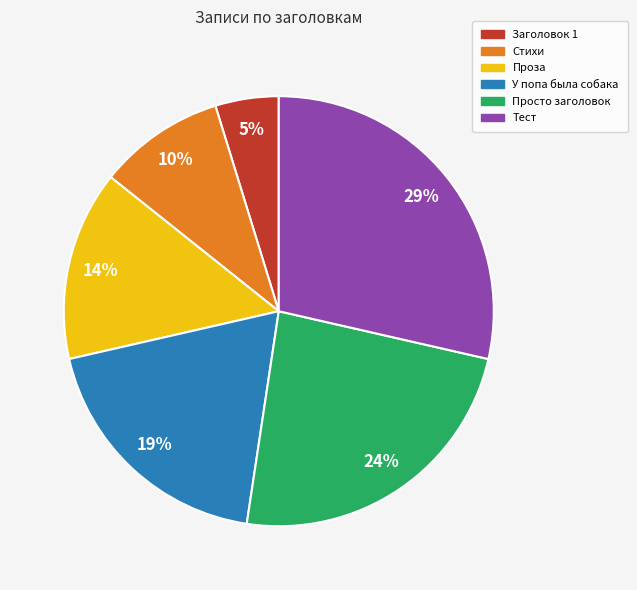

To the nearest percent, what is the combined percentage of Просто заголовок and Тест?

52%